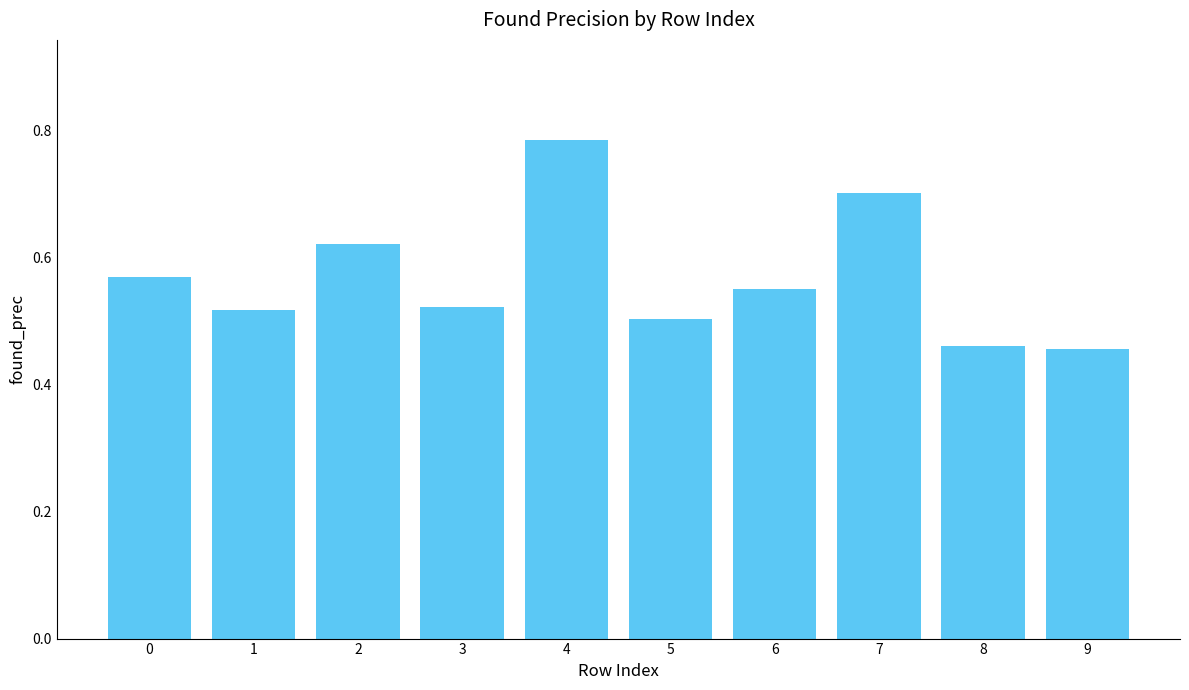

What is the sum of all values?

5.7